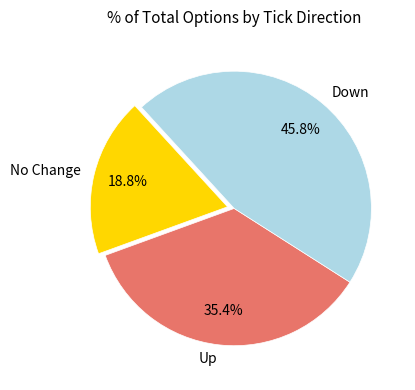

Rank the categories by value from lowest to highest.

No Change, Up, Down